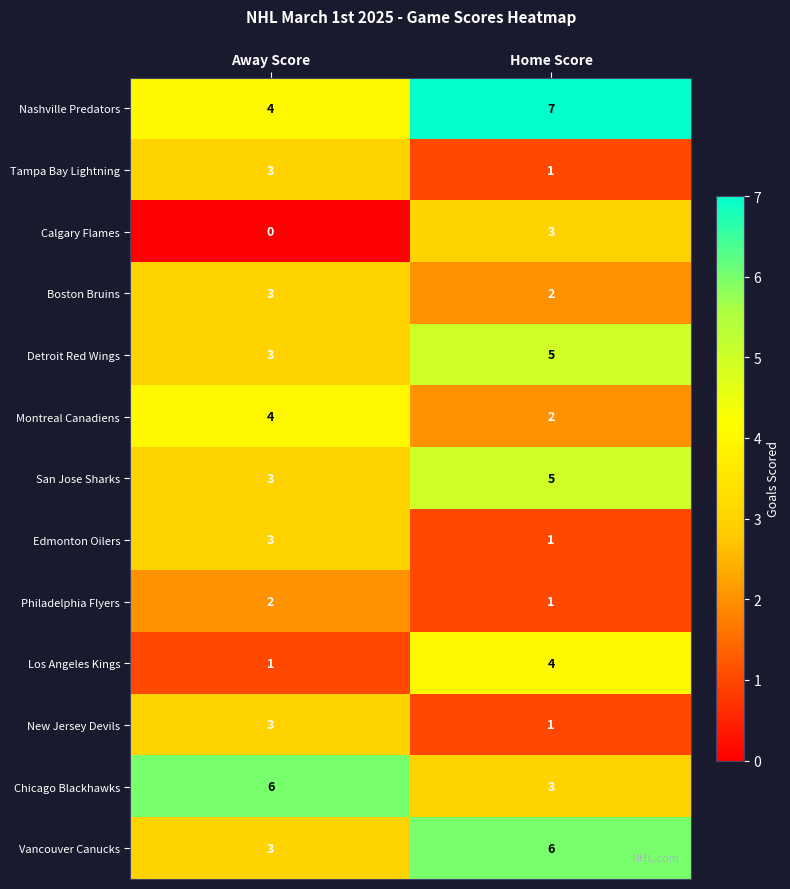

True or false: Los Angeles Kings has a value of 1 at Away Score.

True